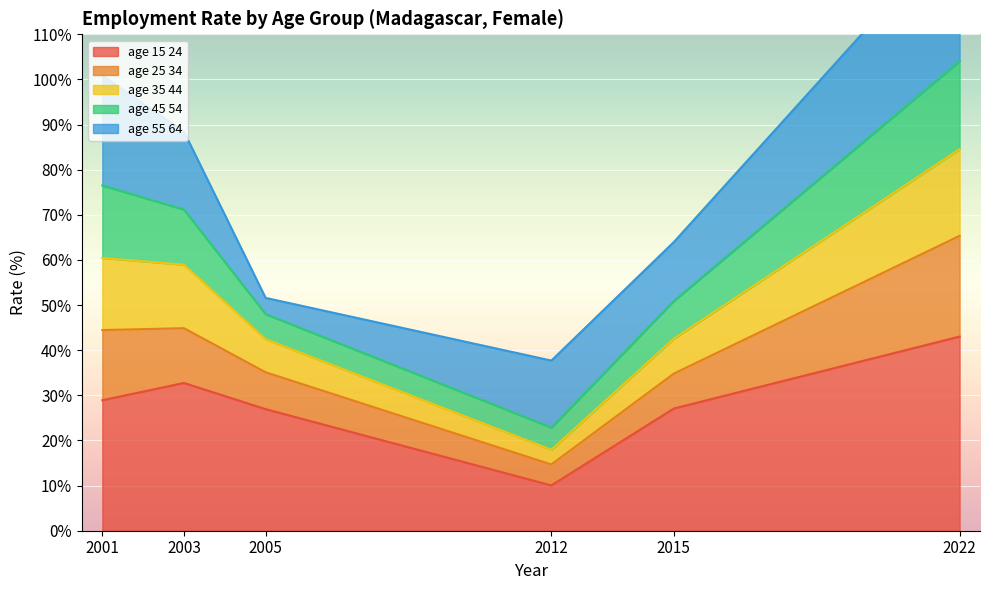

How many data points in age_15_24 are less than 28?

3